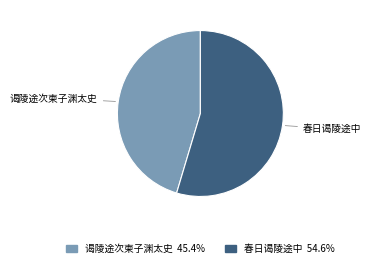

How many segments does this pie chart have?

2